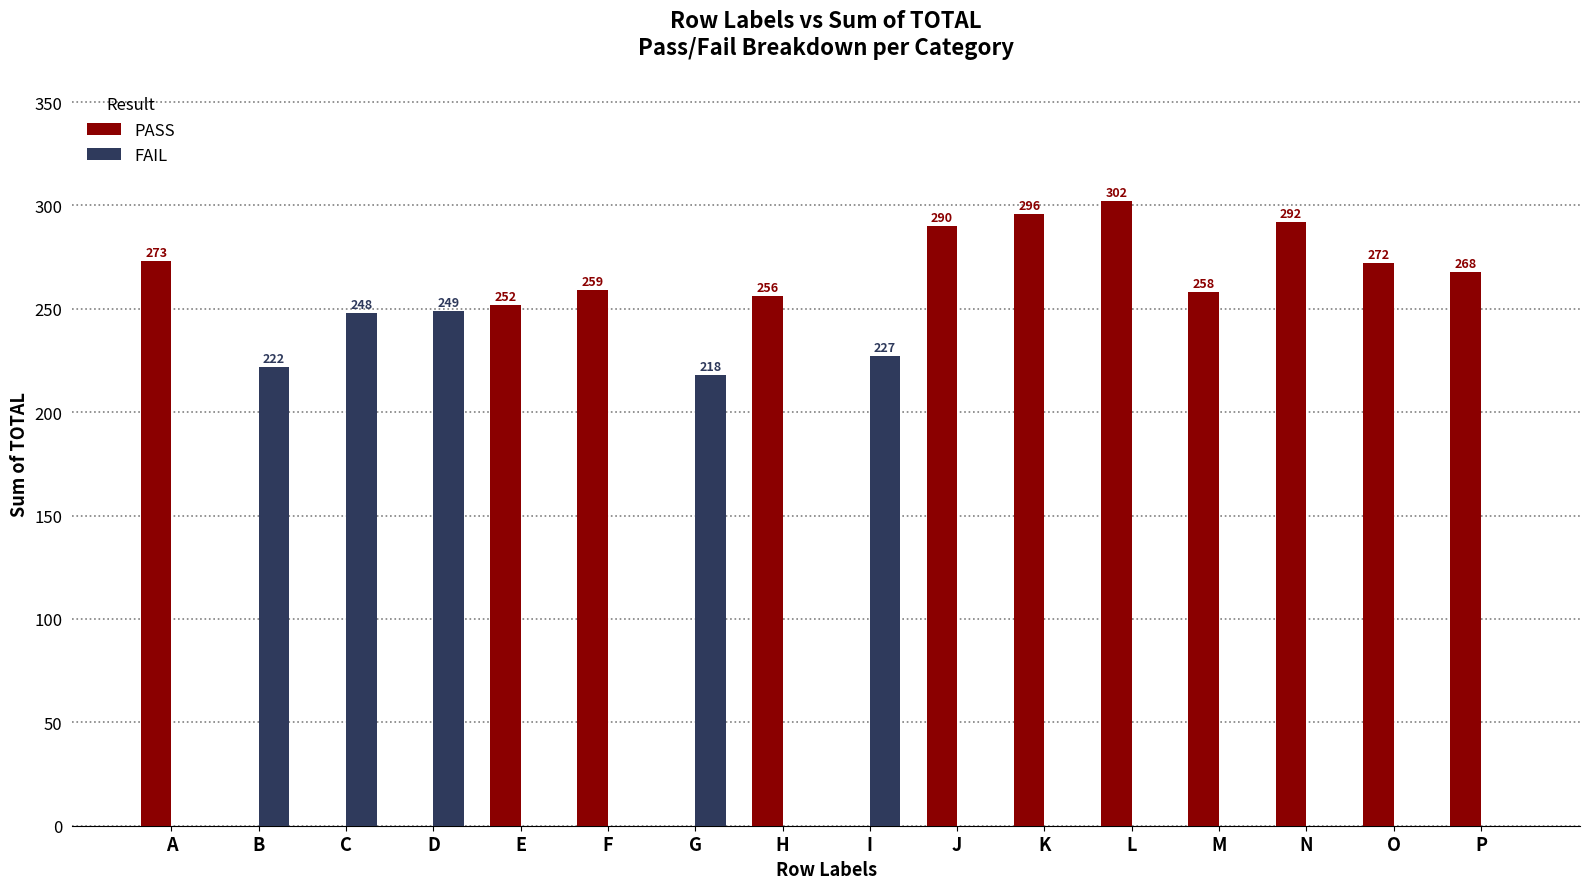

What is the difference between the PASS values at E and M?

6